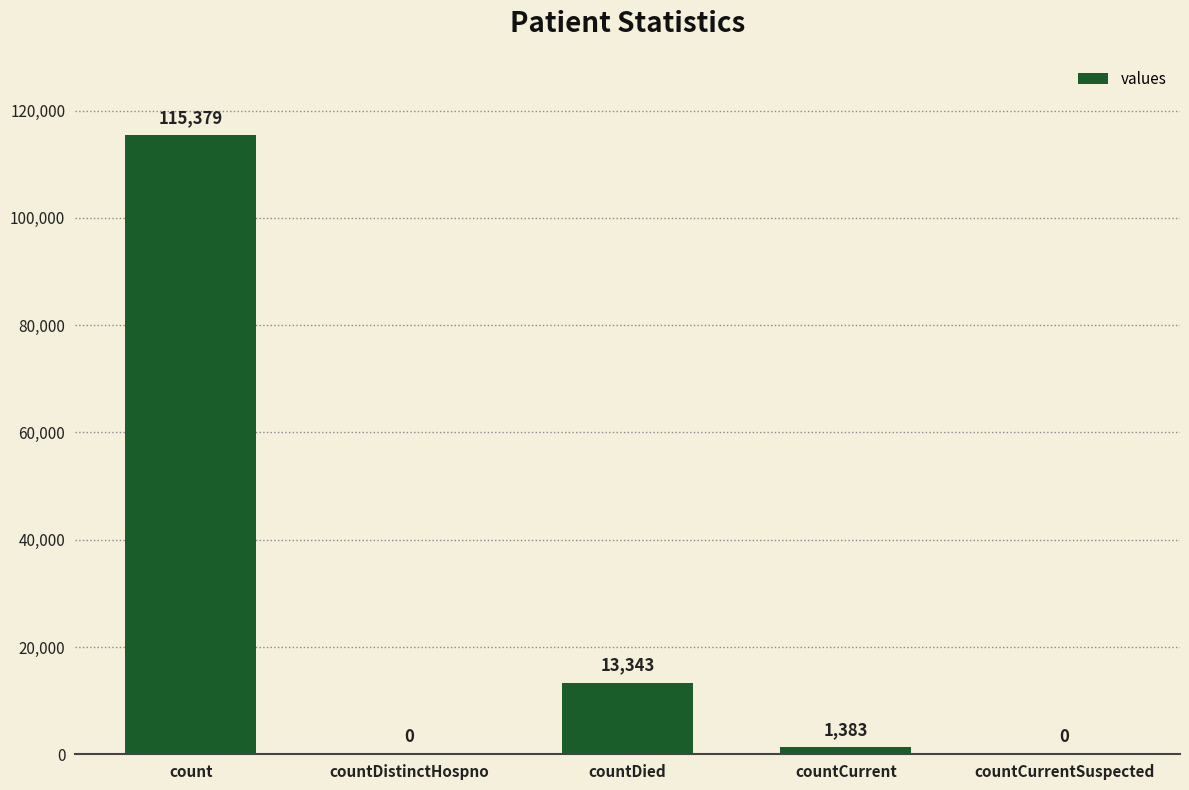

How many values are above zero?

3